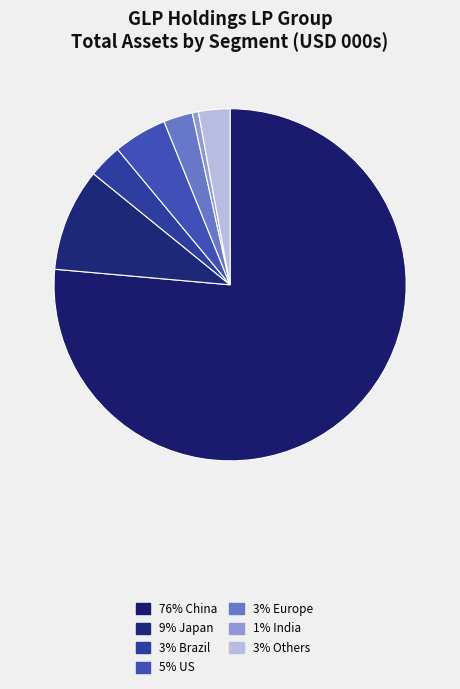

Count the number of slices in the pie.

7